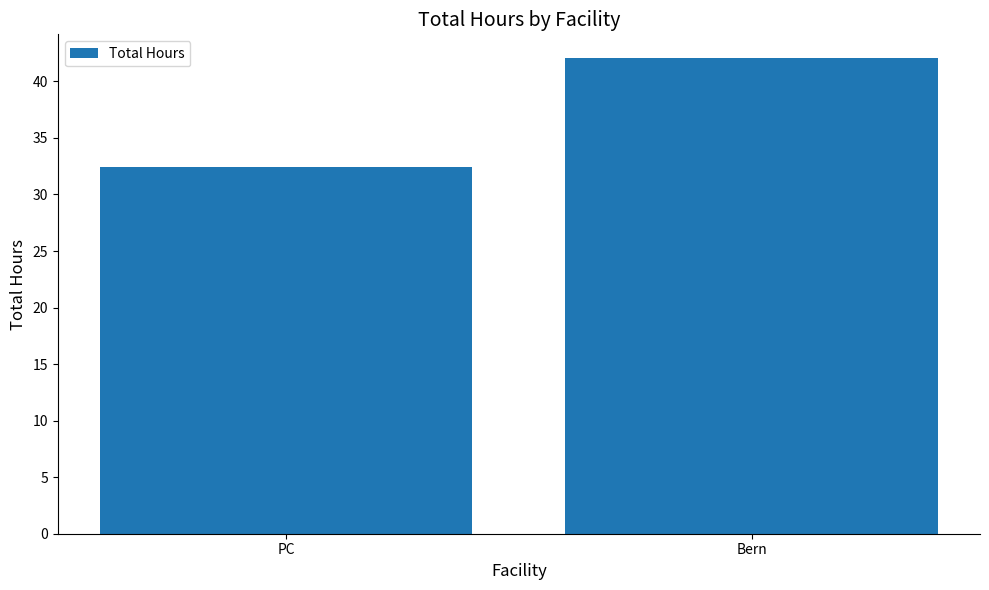

List the labels in order of value, largest first.

Bern, PC